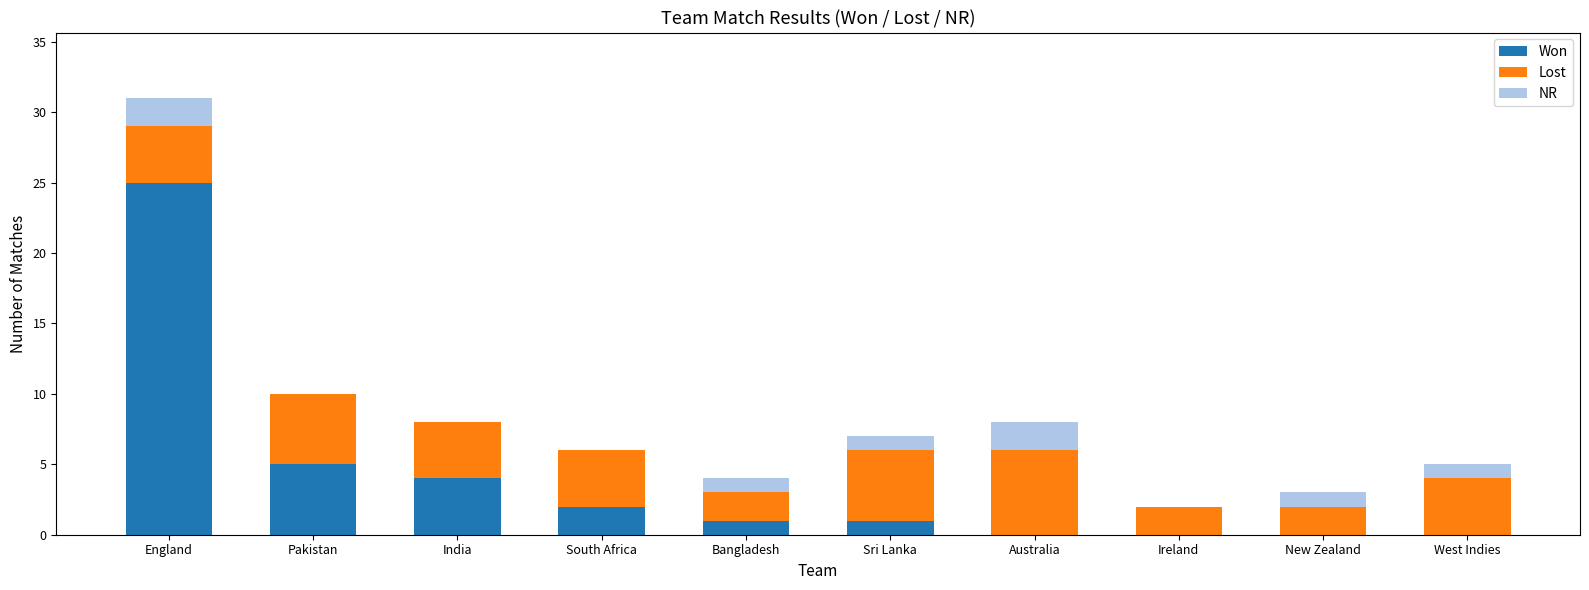

Where is Won nearest to the value 12?

Pakistan